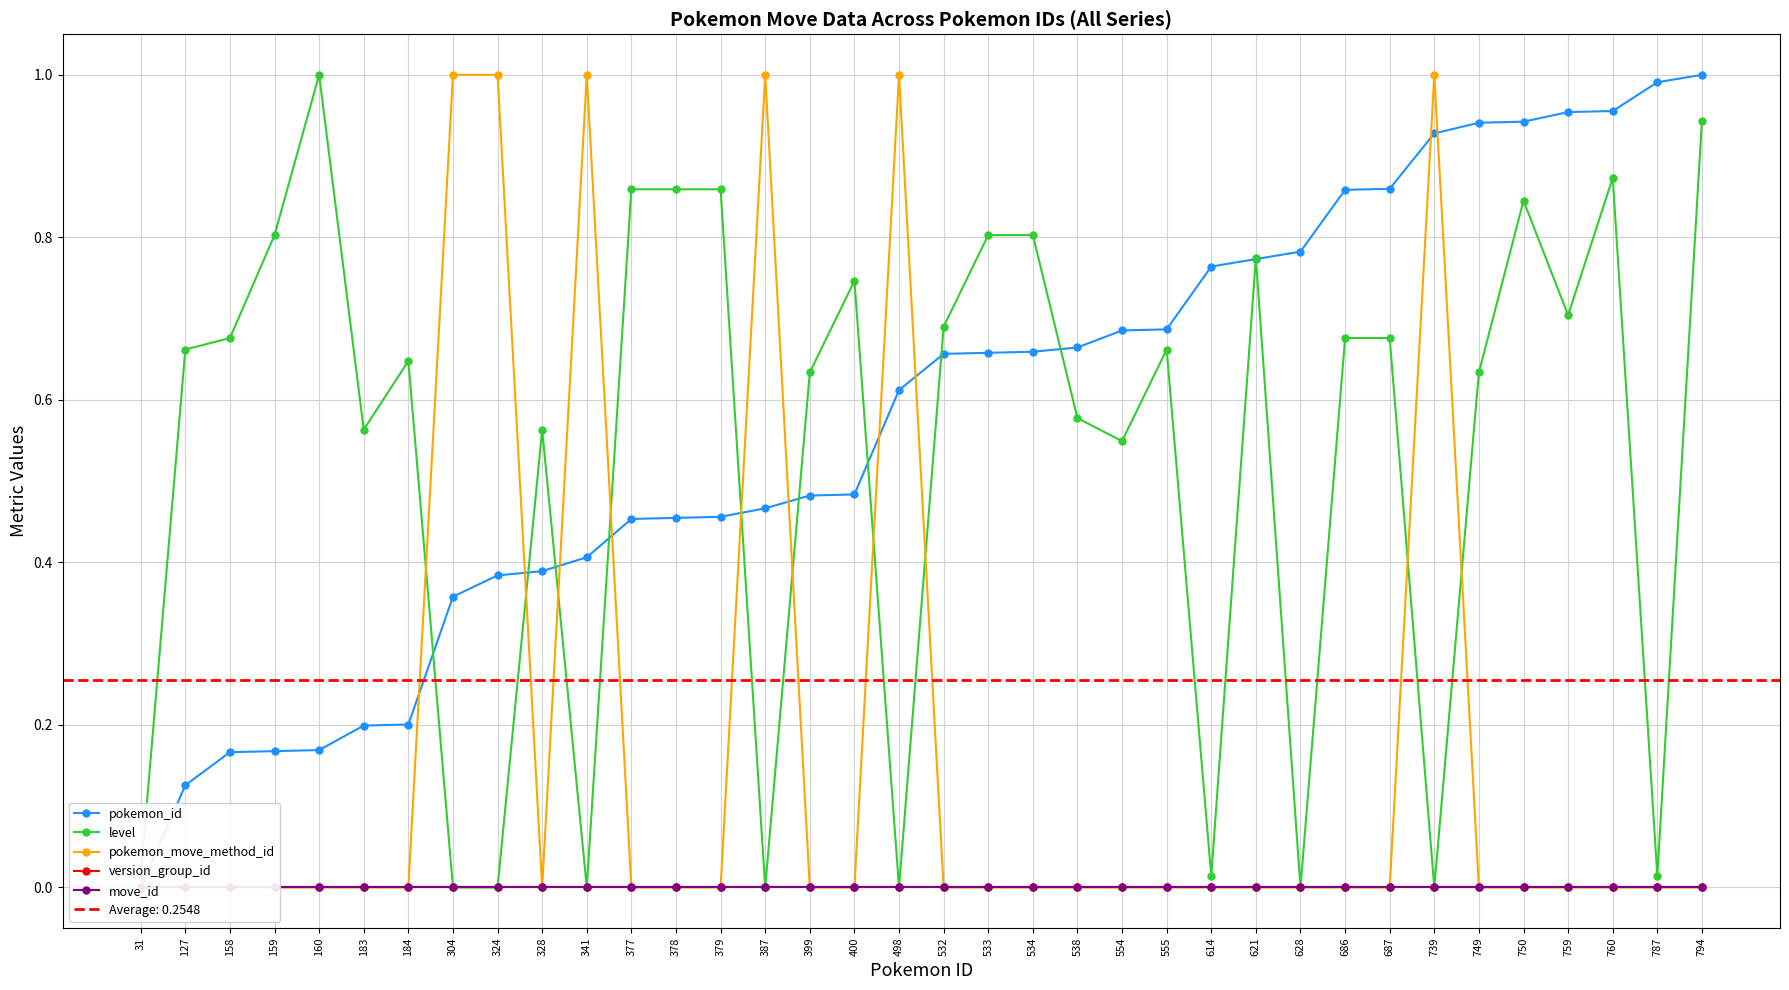

Which has a higher value, 498 or 378?

498